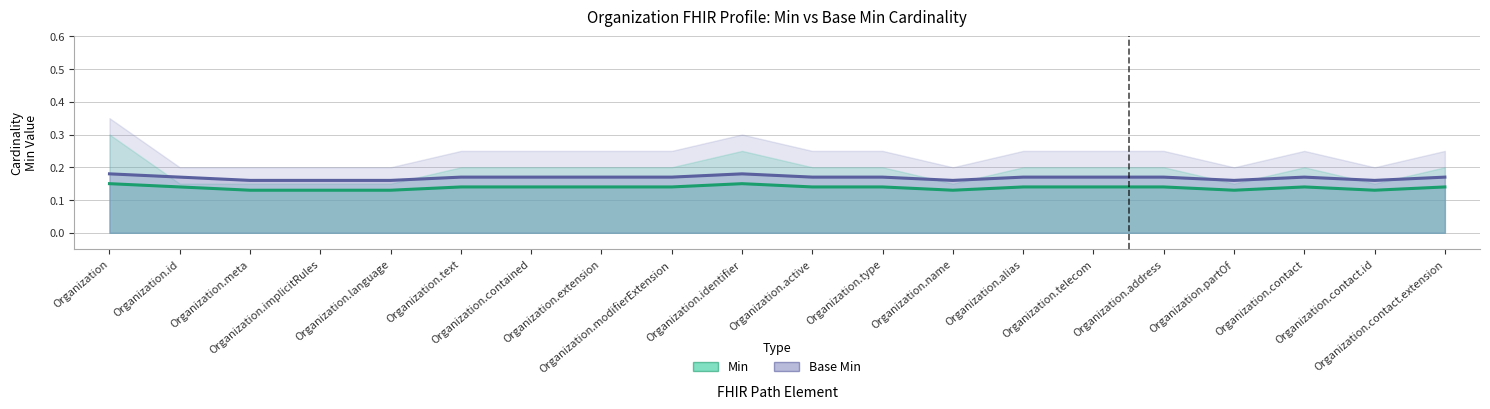

True or false: Base Min and Min intersect in this chart.

False